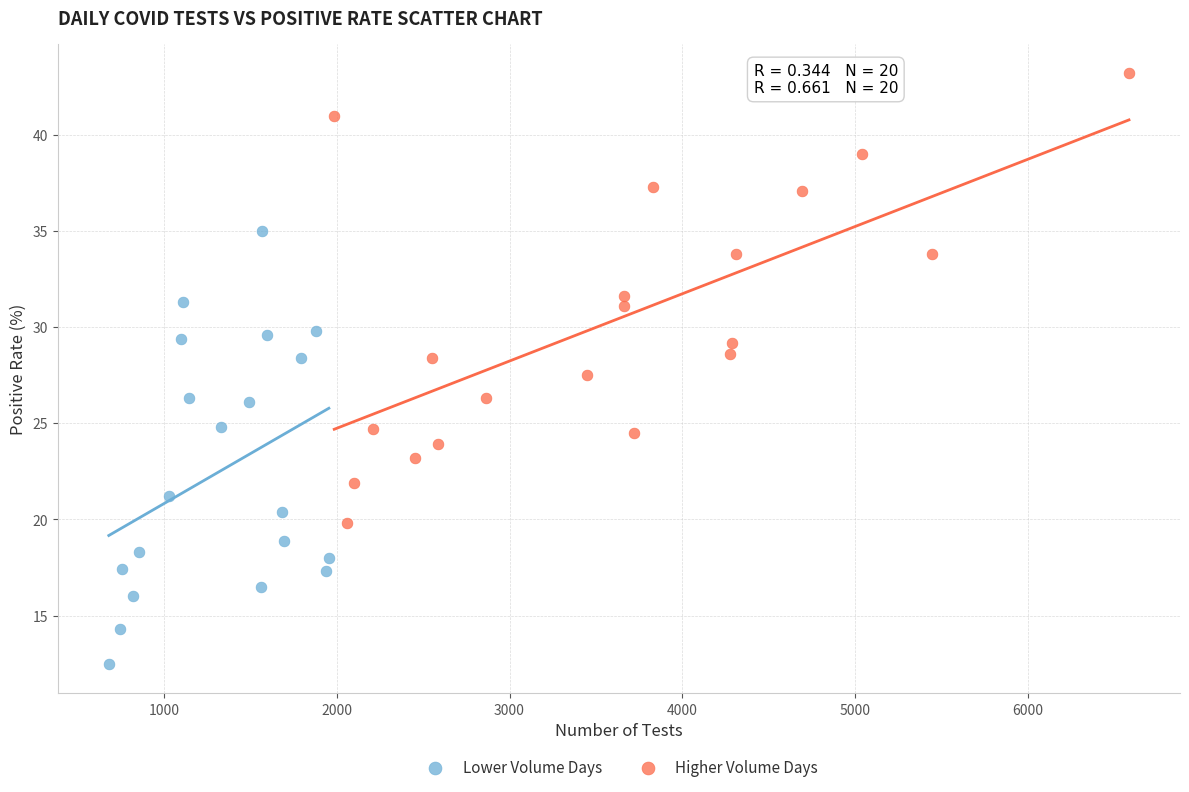

Which series contains the highest Y value?

Higher Volume Days